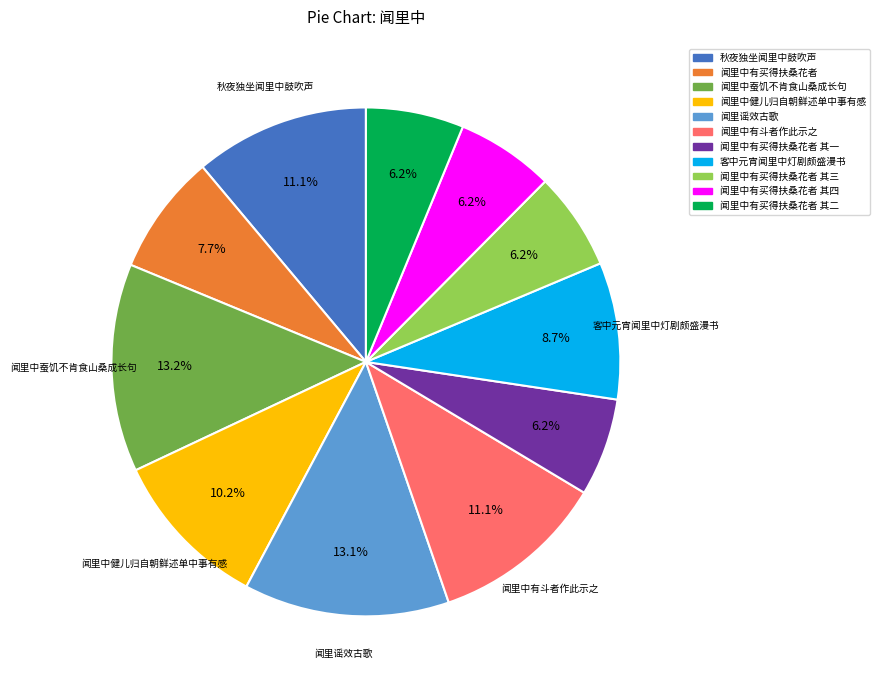

Is there a majority slice in this chart?

No